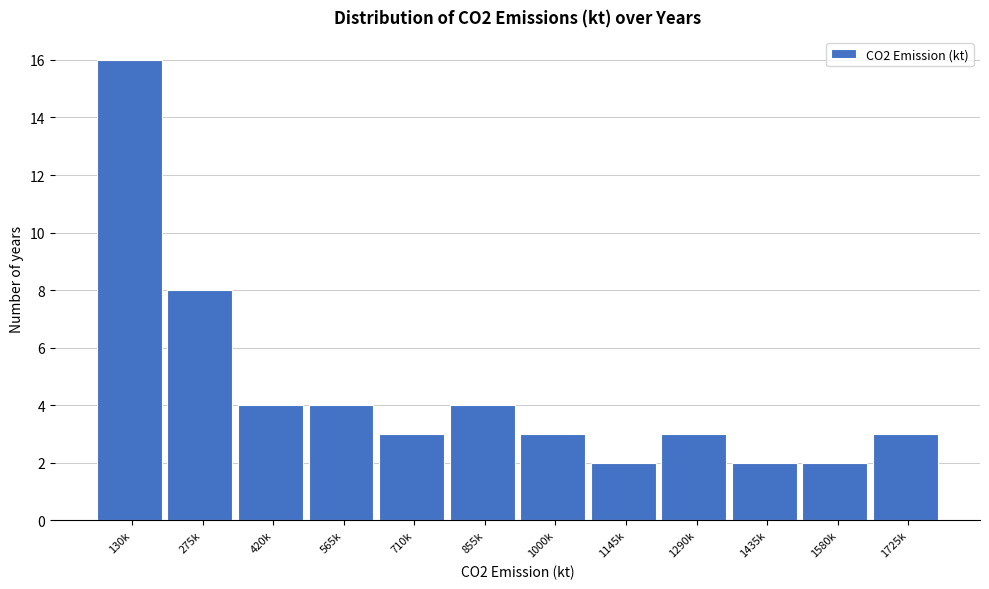

Reading left to right, what are all the values shown in this chart?

16	8	4	4	3	4	3	2	3	2	2	3